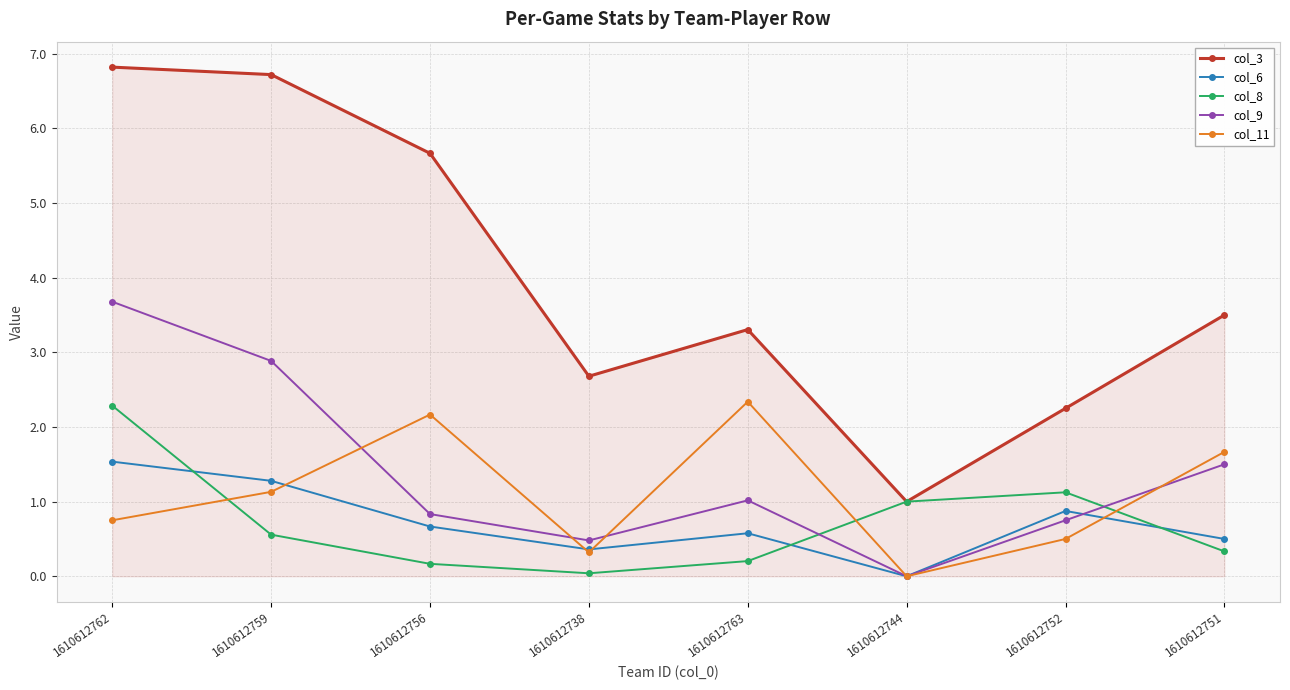

What is the greatest value displayed?

6.8